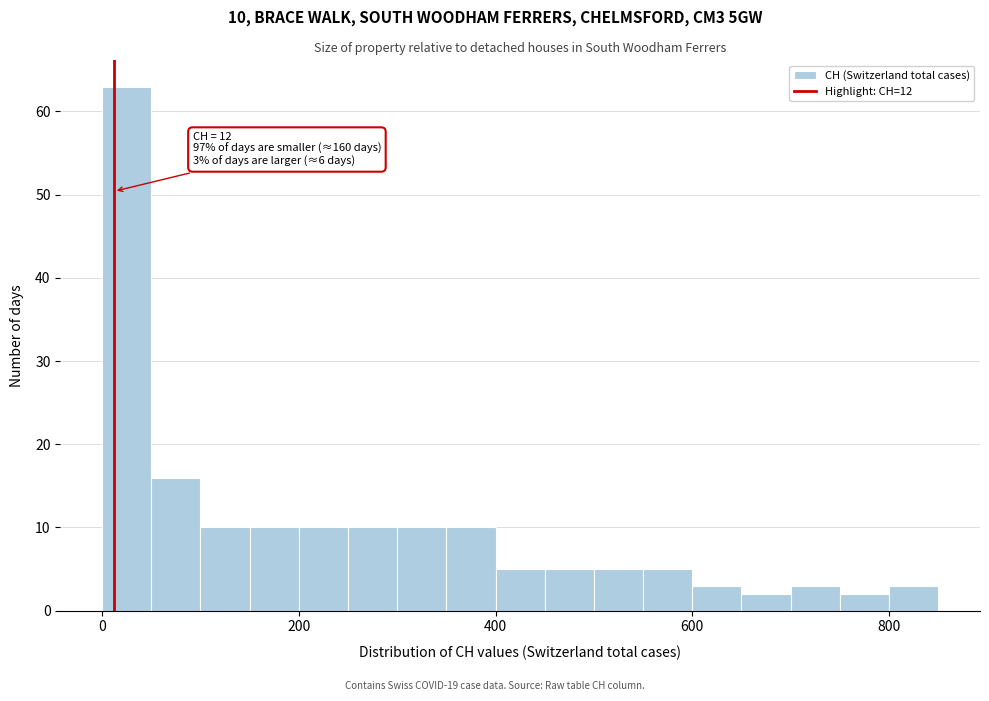

Around what value on the x-axis is the tallest bar? Give the approximate position of its centre, as read against the axis.

20